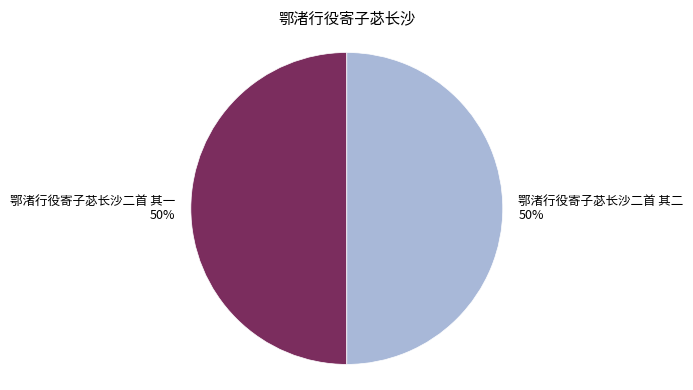

The 鄂渚行役寄子苾长沙二首 其一 slice represents 65% of the pie. True or false?

False